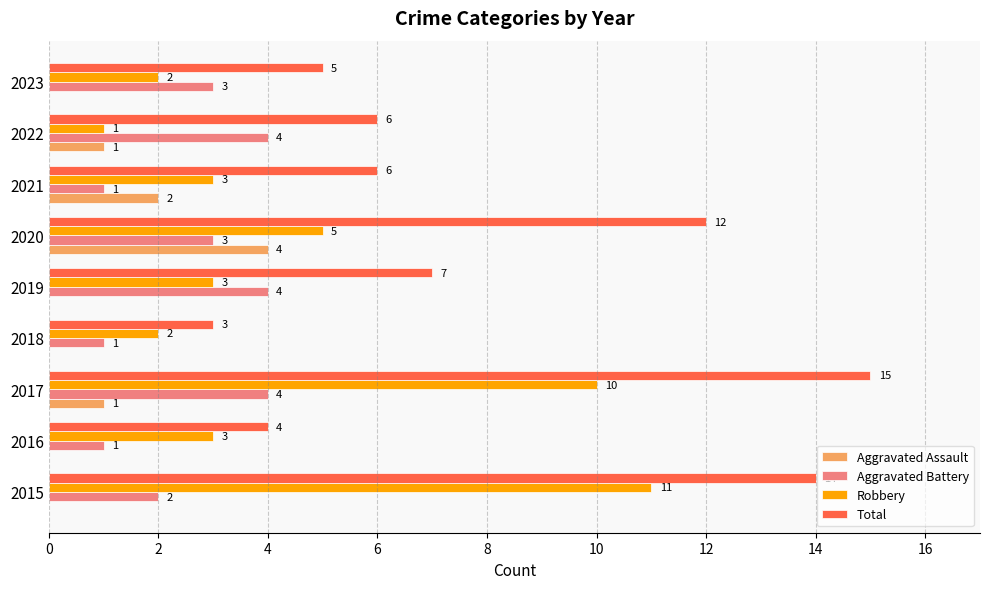

How many Aggravated Assault values are between 0 and 1?

7